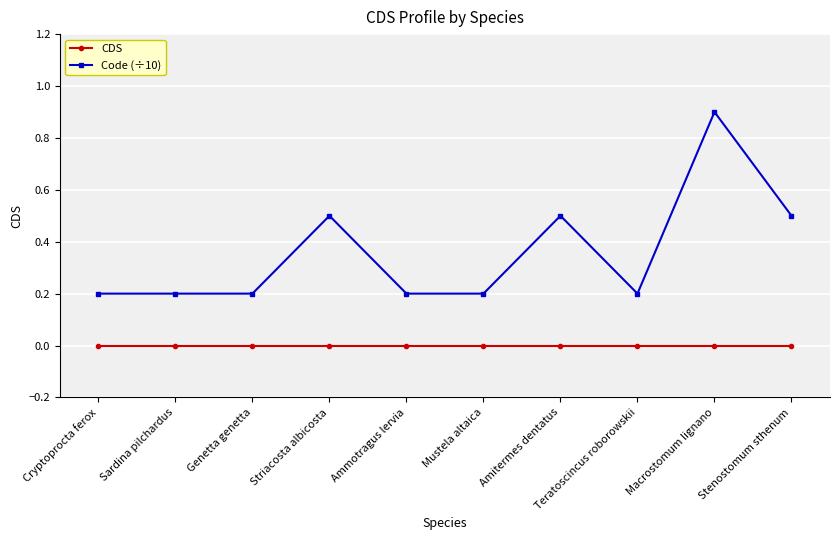

What is the label of the 1st point from the right?

Stenostomum sthenum